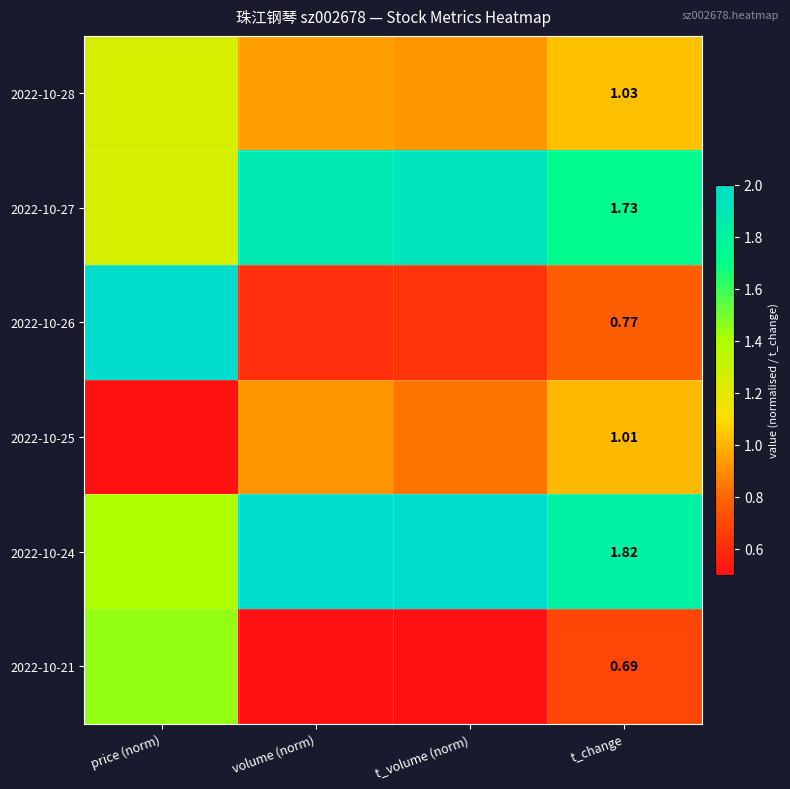

At how many categories does at least one series exceed 0?

4